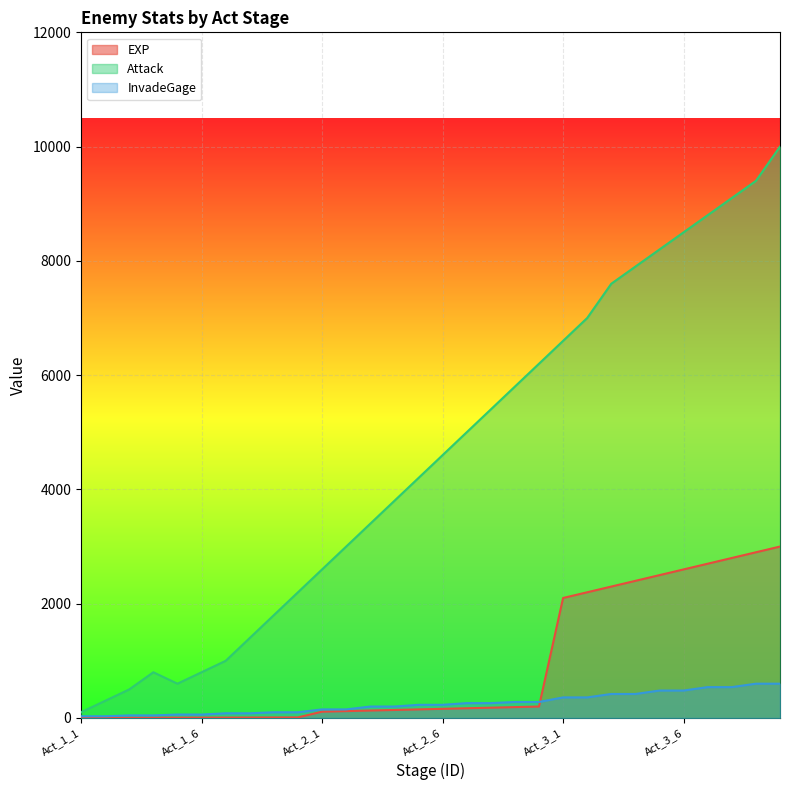

At which label does InvadeGage first exceed 230?

Act_2_7